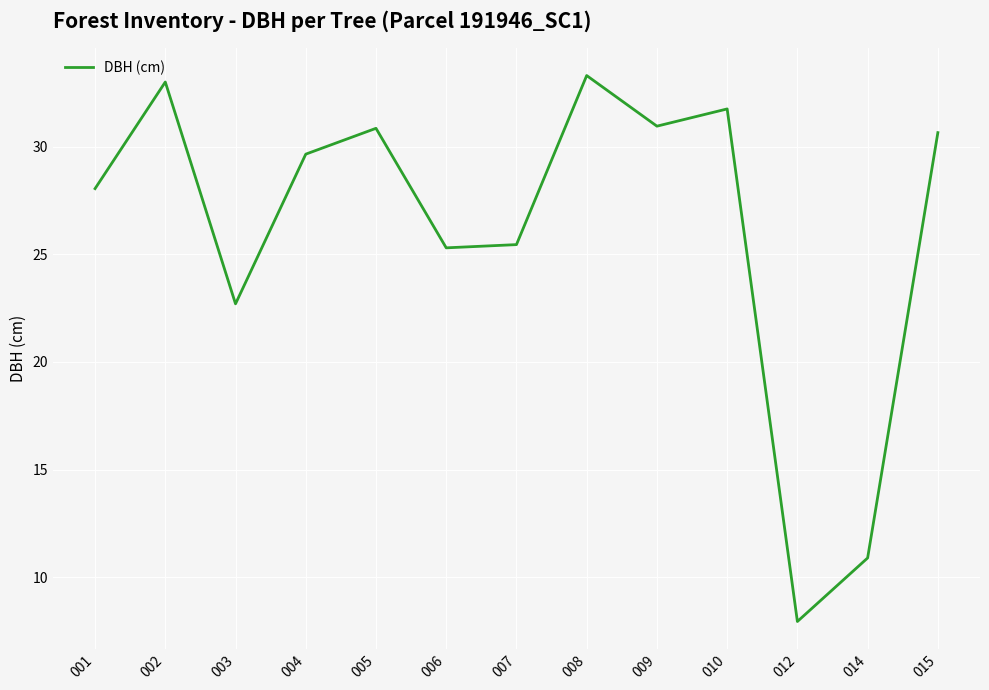

What is the greatest value displayed?

33.3